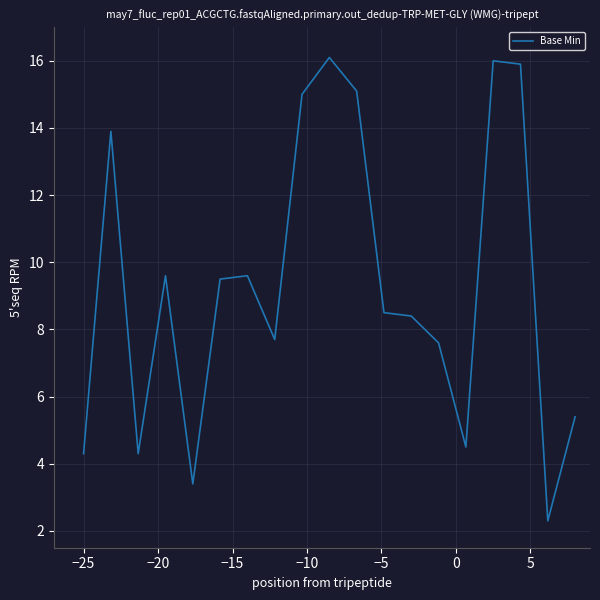

What is the greatest value displayed?

16.1